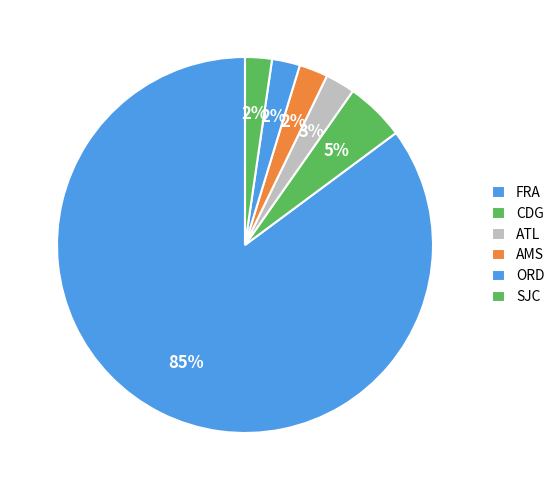

The FRA slice represents 14% of the pie. True or false?

False